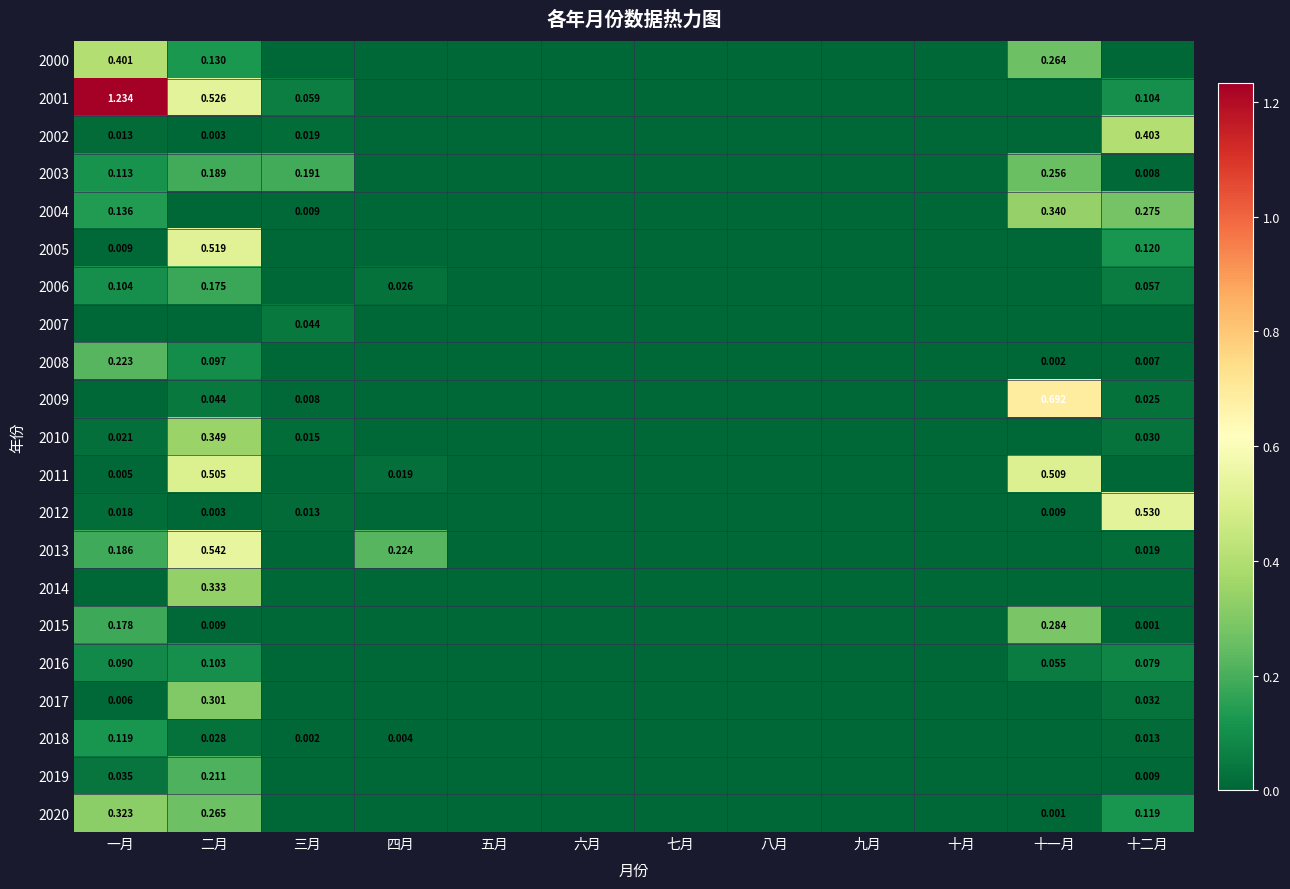

How many data points in 2011 are above 0?

6